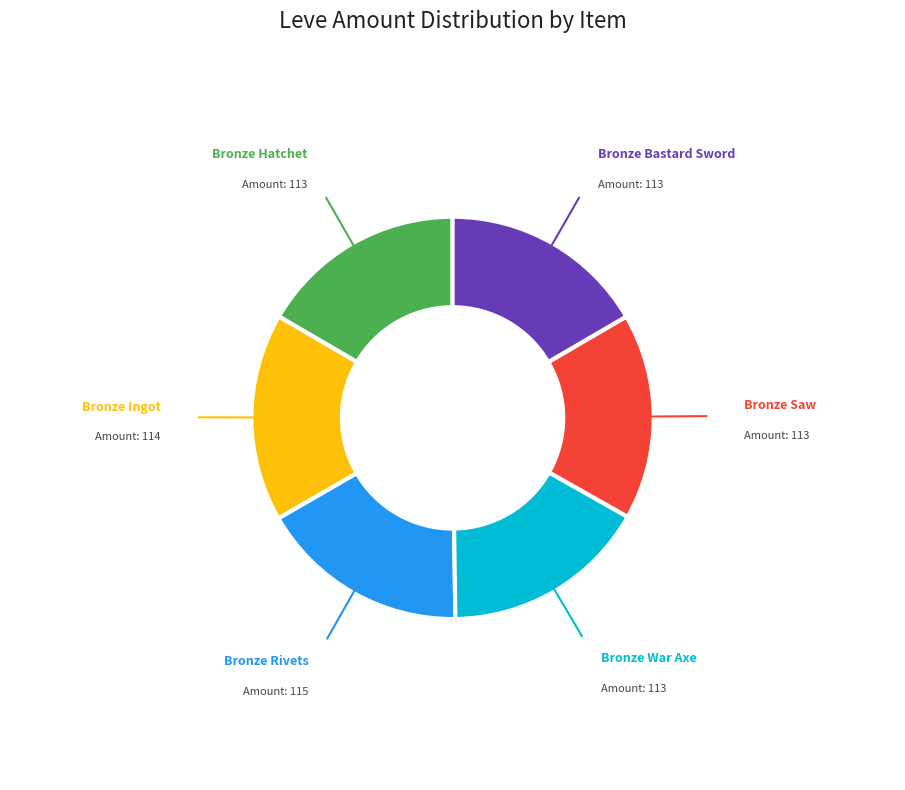

True or false: Bronze Rivets accounts for 26% of the total.

False